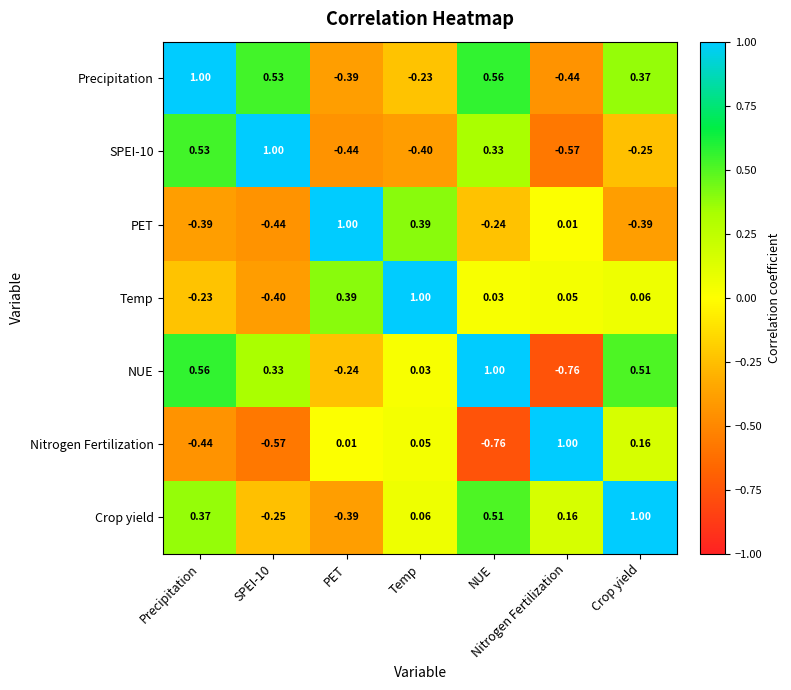

At which label is NUE closest to 0?

Temp